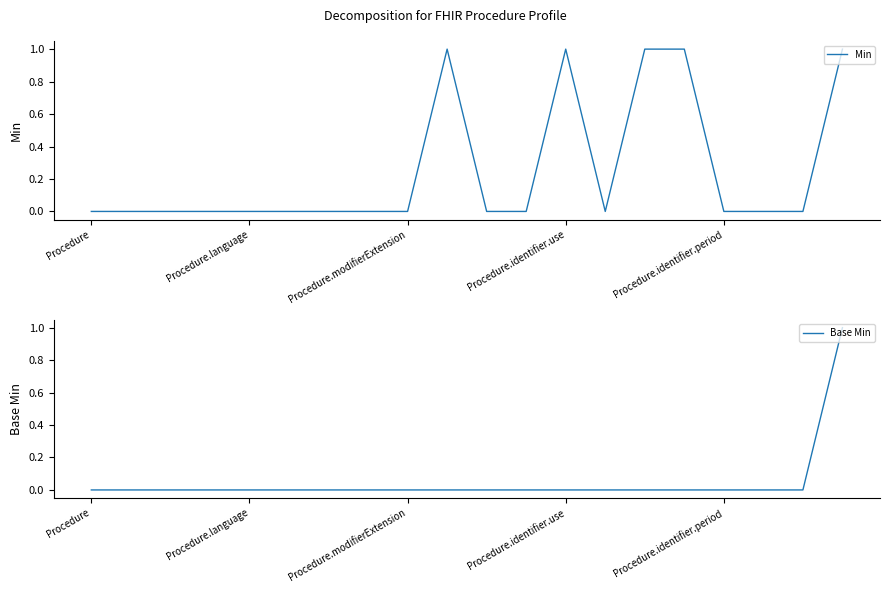

Reading left to right, transcribe all the data shown in this chart.

Min: 0	0	0	0	0	0	0	0	0	1	0	0	1	0	1	1	0	0	0	1
Base Min: 0	0	0	0	0	0	0	0	0	0	0	0	0	0	0	0	0	0	0	1